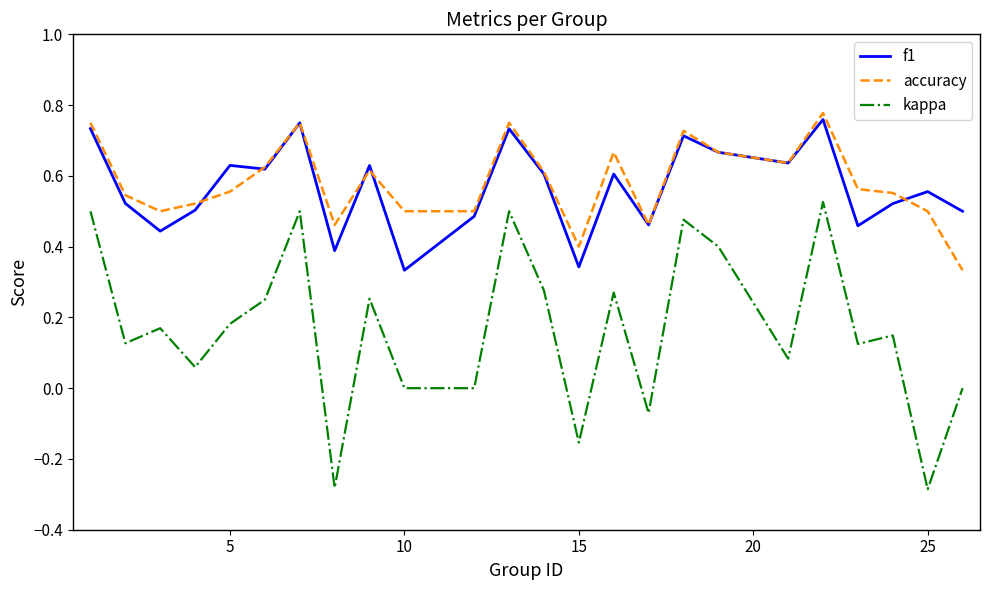

True or false: kappa and accuracy intersect in this chart.

False